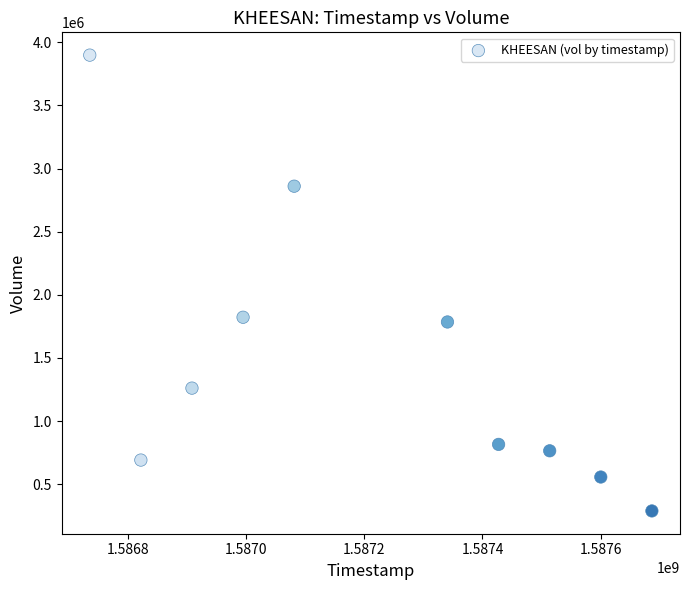

What is the average X value?

1587211200